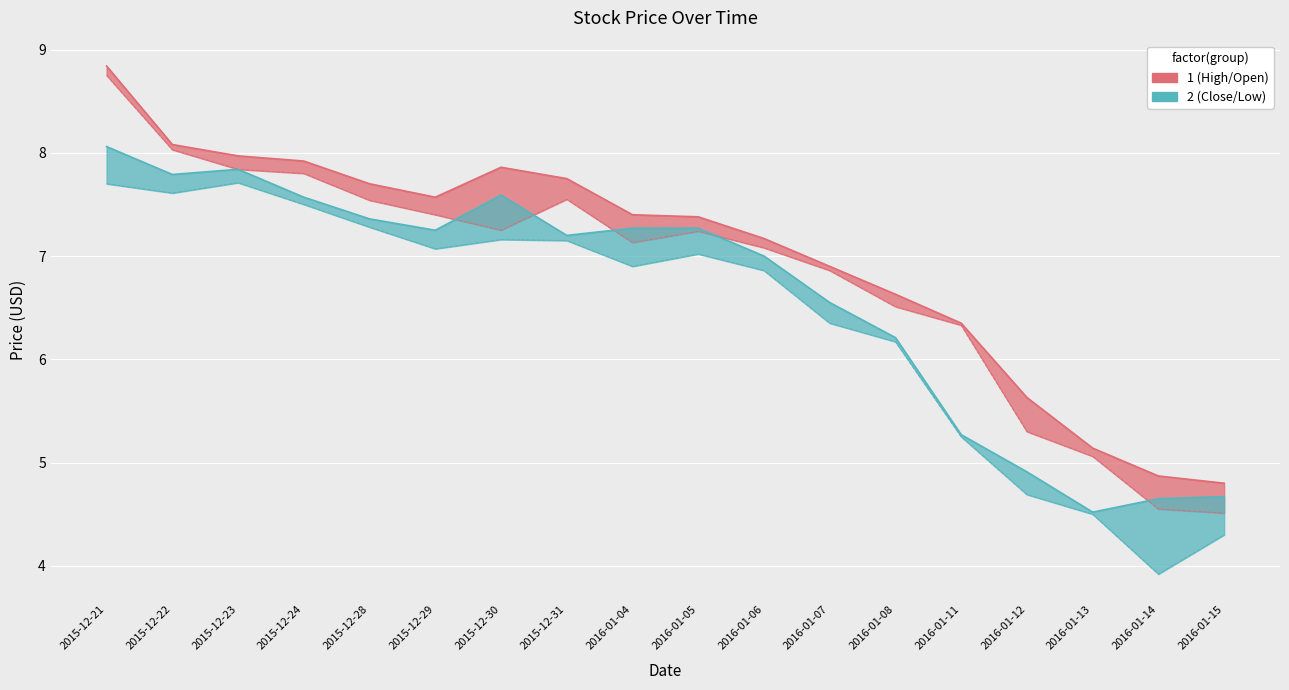

Which series changed the most between 2016-01-05 and 2016-01-12?

Close